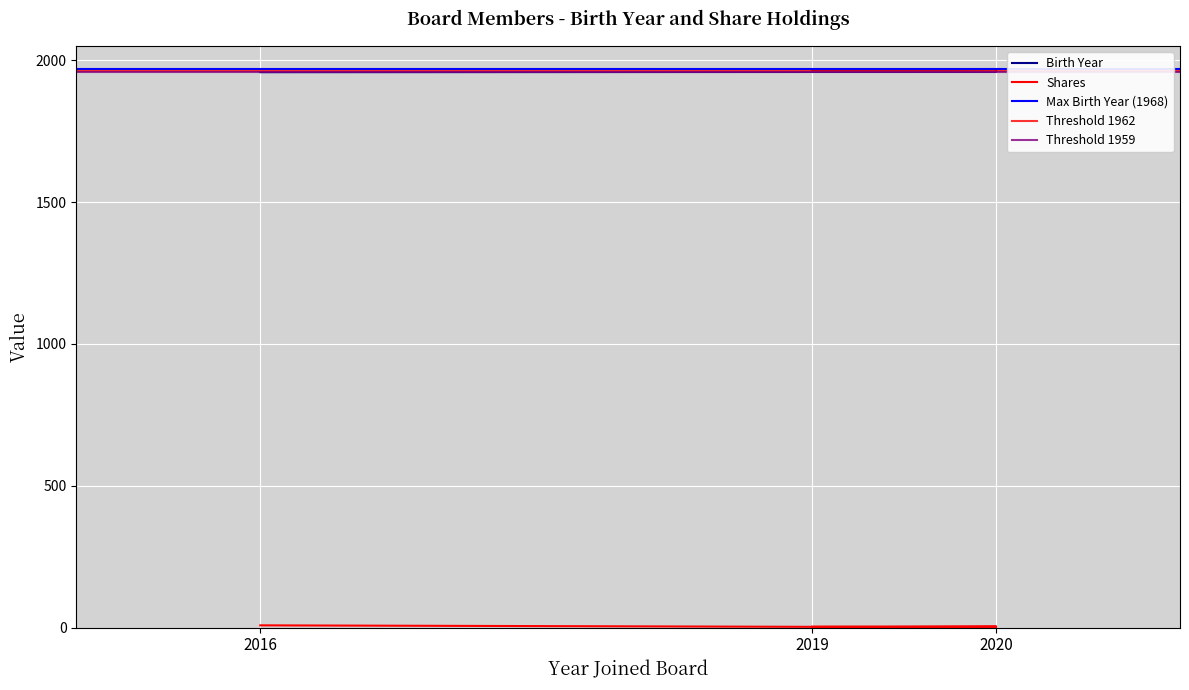

True or false: Shares and Birth Year cross at least once.

False